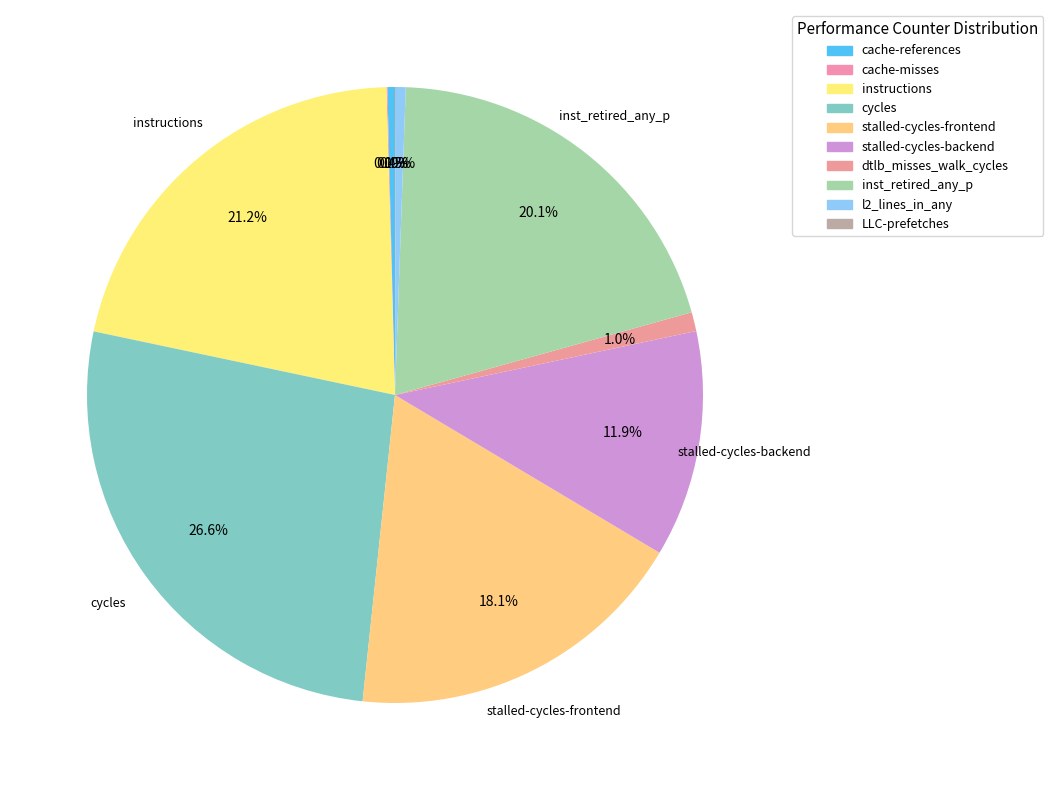

Is there any slice that represents more than half of the pie?

No